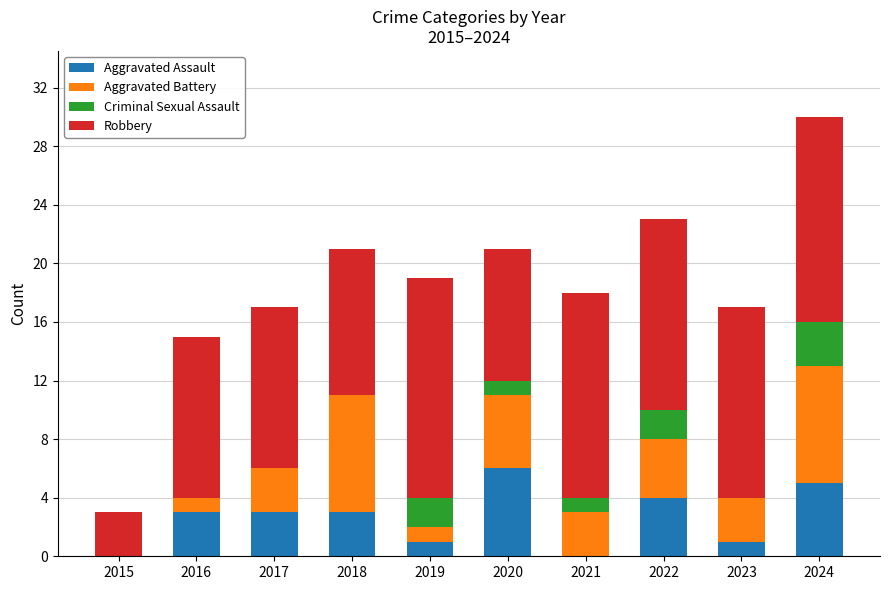

Are the bars grouped side by side (vs. stacked)?

No